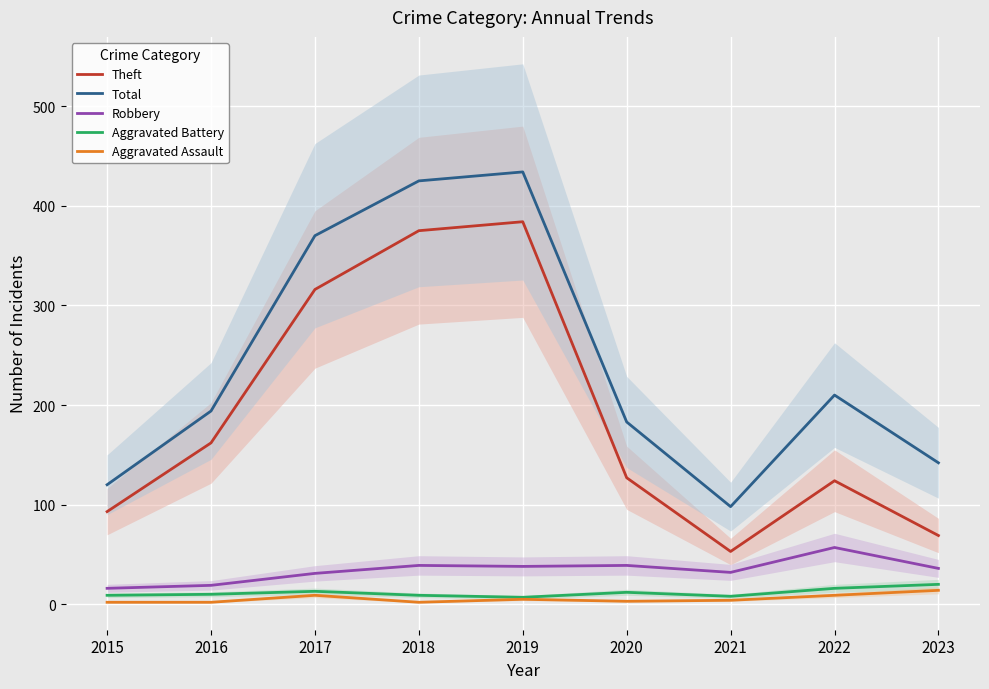

True or false: Aggravated Battery and Robbery intersect in this chart.

False